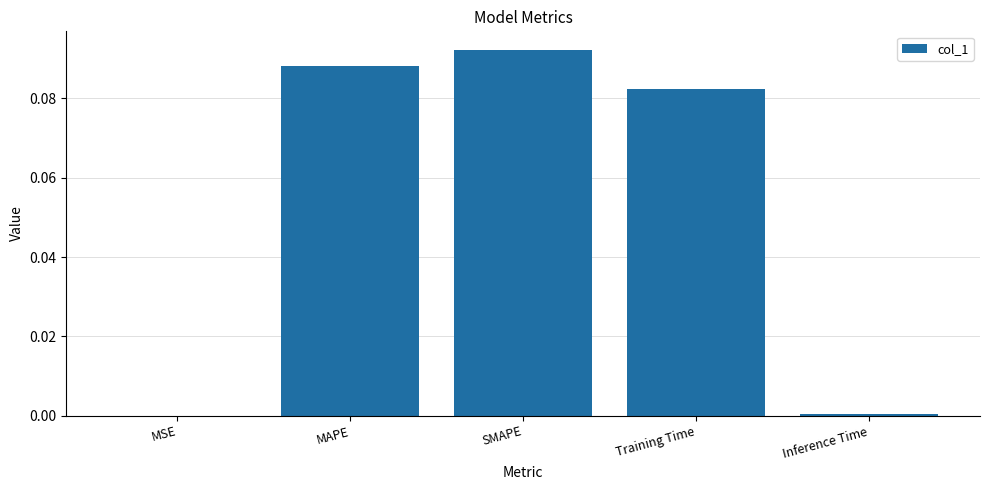

Between Training Time and Inference Time, which is larger?

Training Time